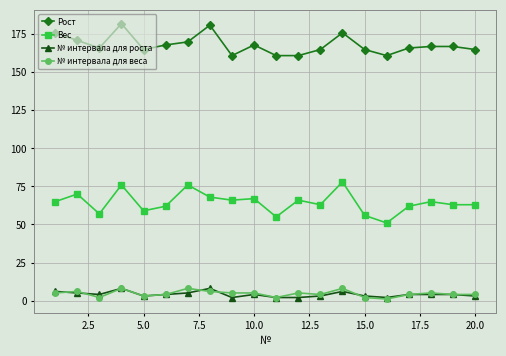

True or false: № интервала для роста and Рост cross at least once.

False